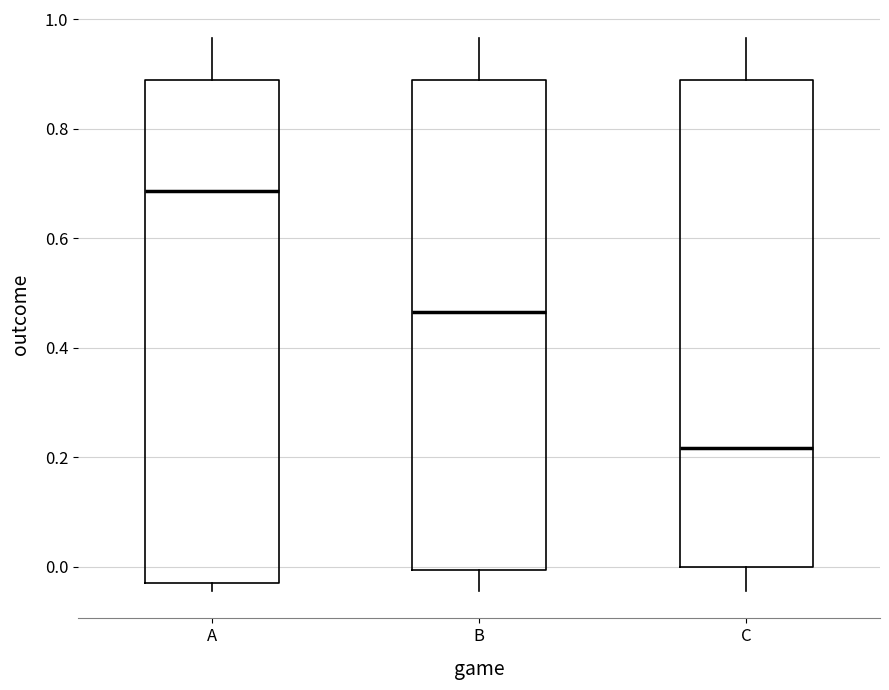

Reading left to right, read every box against the y-axis: the position of its median line, the range the box covers, and the ends of its whiskers. The values are not printed on the chart, so give them approximately, as read against the axis.

A: median 0.68, box -0.04 to 0.88, whiskers -0.04 (just below the box's lower edge) to 0.96
B: median 0.46, box 0.00 to 0.88, whiskers -0.04 to 0.96
C: median 0.22, box 0.00 to 0.88, whiskers -0.04 to 0.96